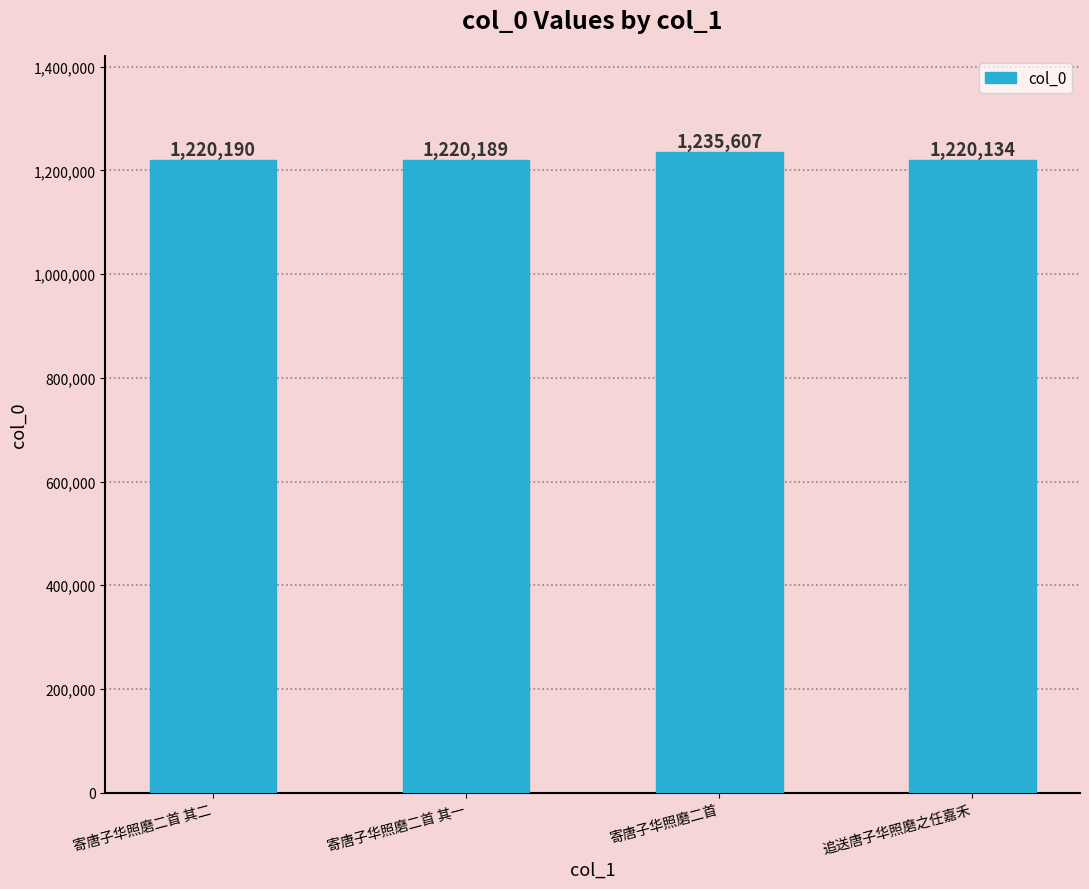

What is the change in value from 寄唐子华照磨二首 其一 to 追送唐子华照磨之任嘉禾?

-55